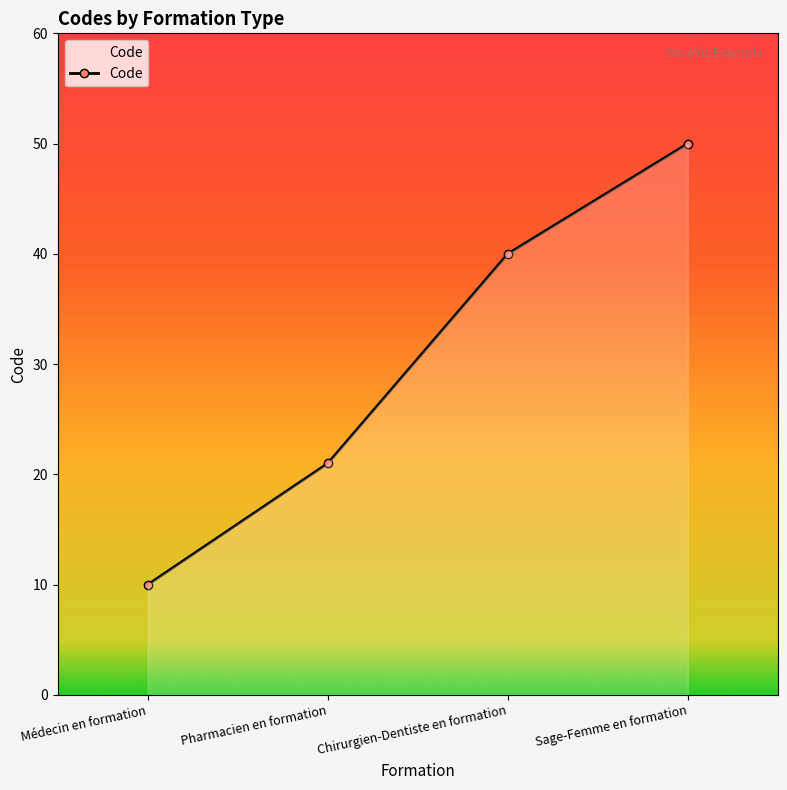

What is the average value?

30